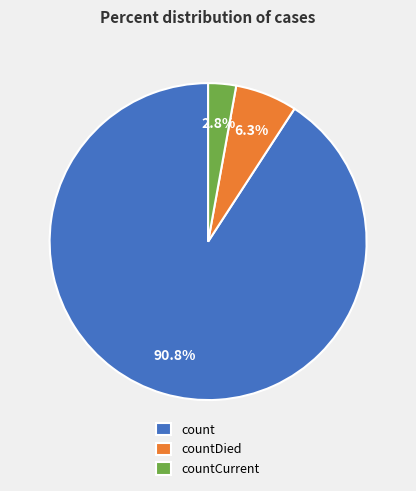

Which slice represents more than half of the pie?

count